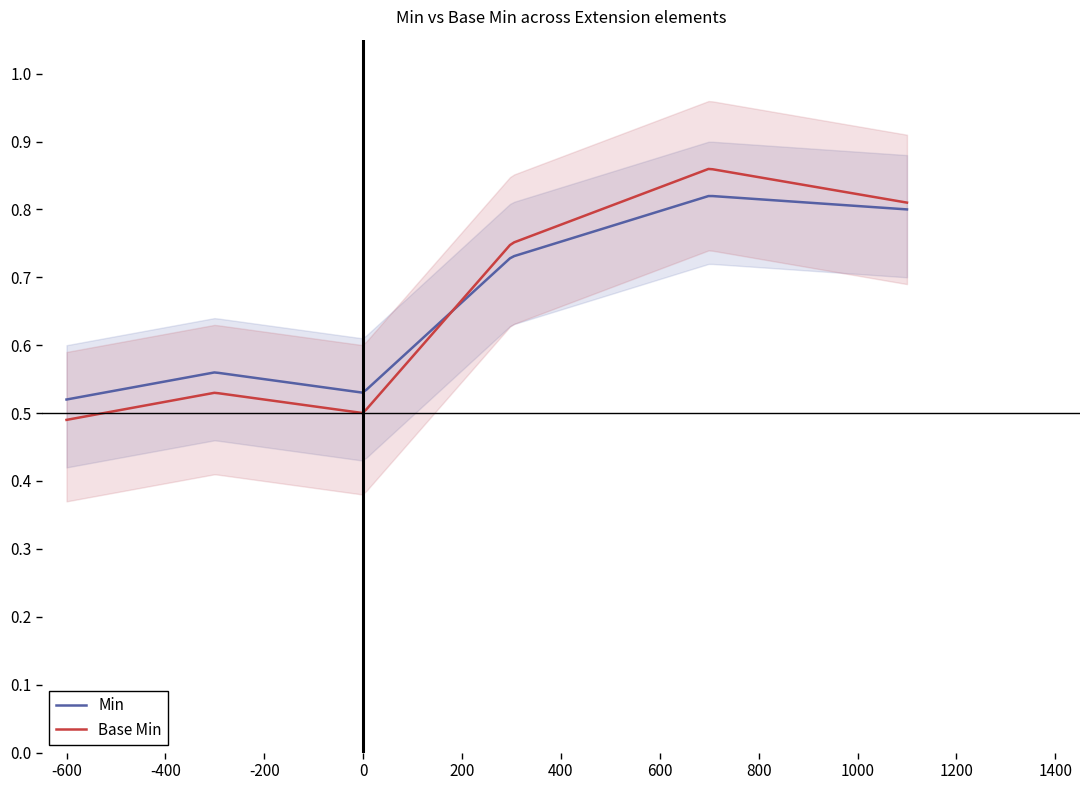

True or false: Min and Base Min cross at least once.

True